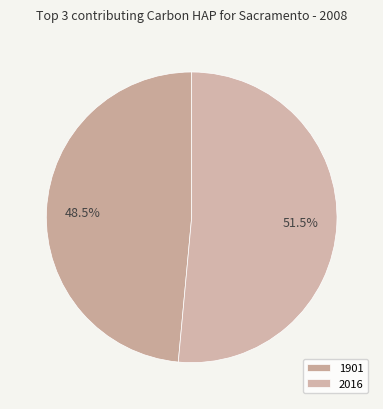

Which slice represents more than half of the pie?

2016